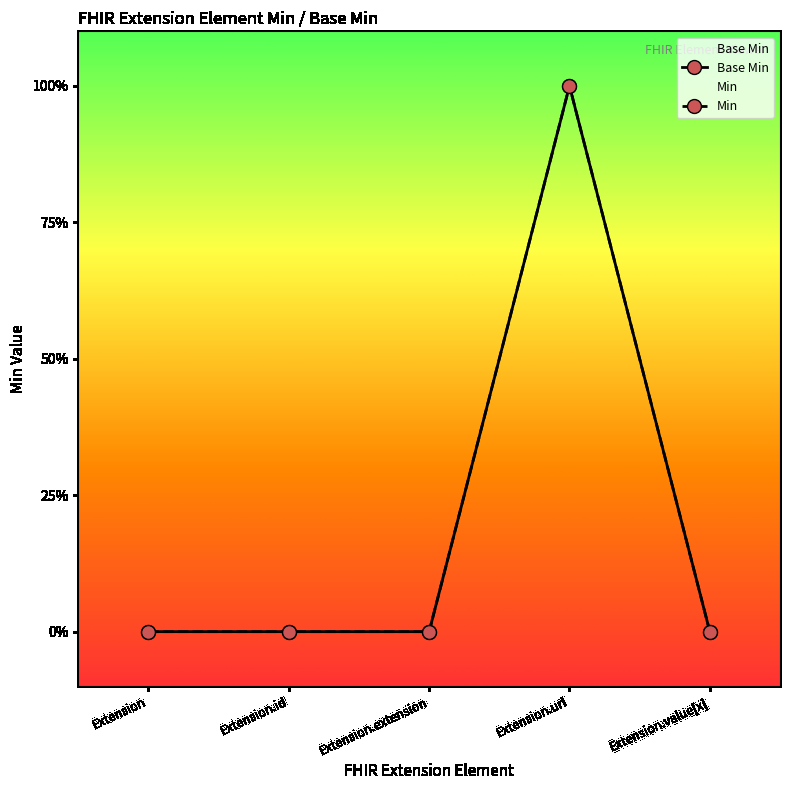

The value of Min at Extension.id is 0. True or false?

True